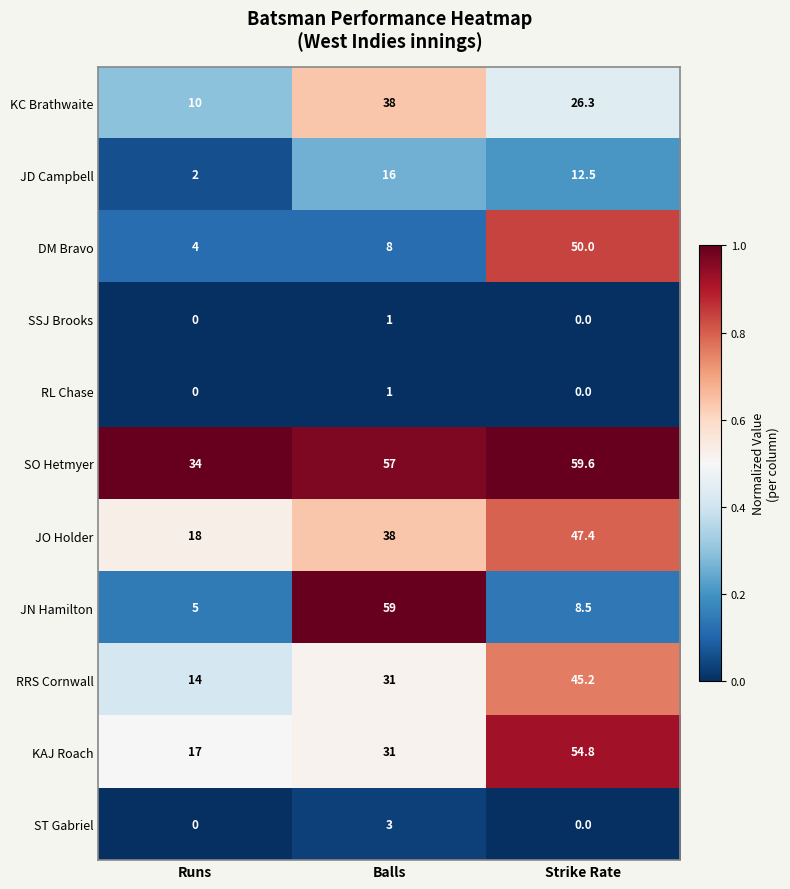

Rank the categories by JD Campbell value from lowest to highest.

Runs, Strike Rate, Balls